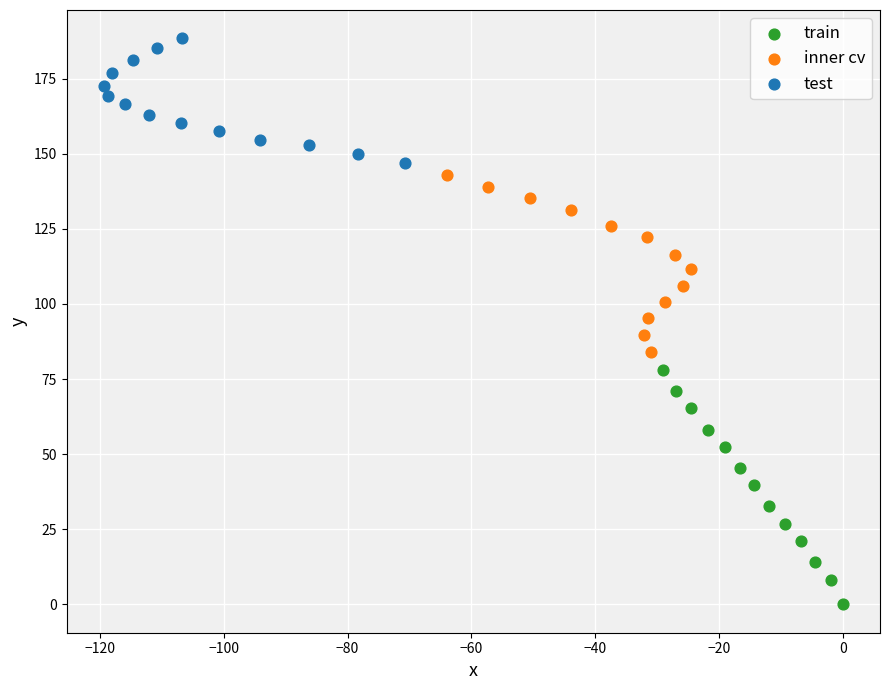

Which series reaches the minimum Y coordinate?

train